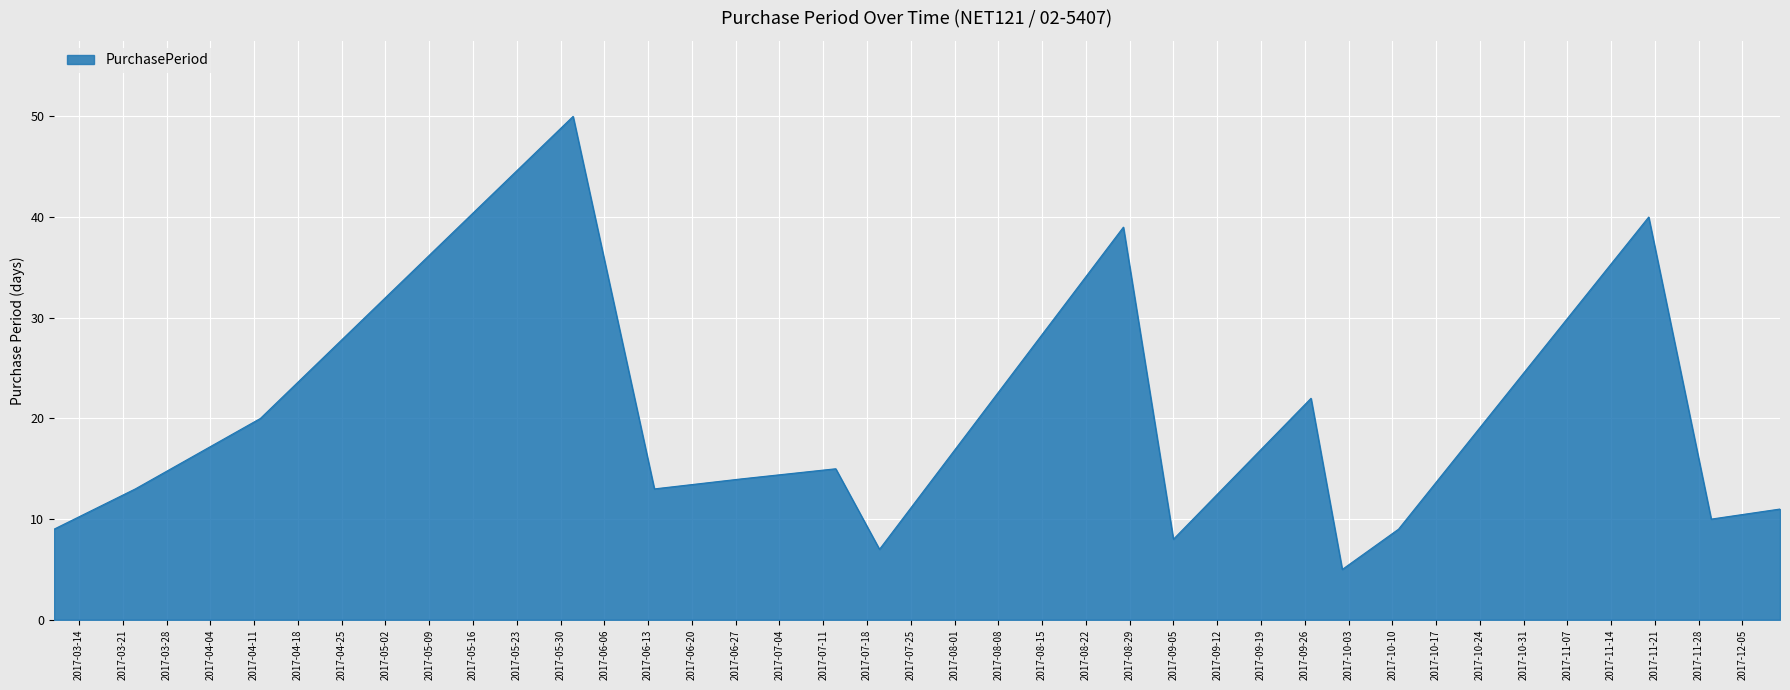

What is the sum of all values?

285